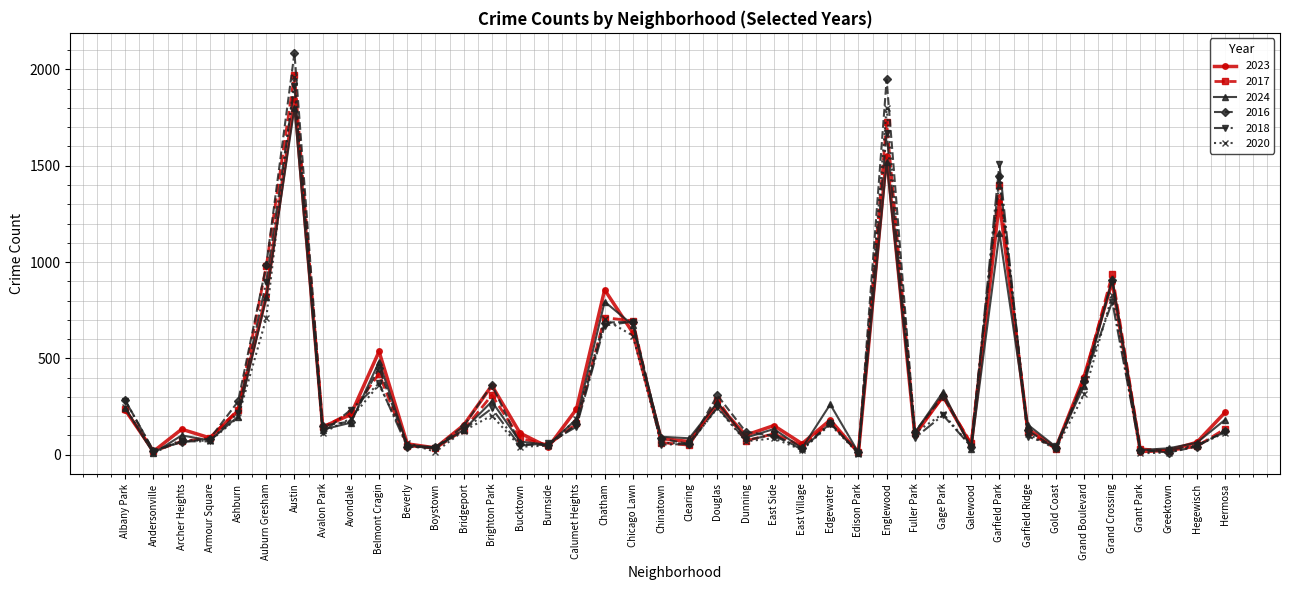

What is the greatest value displayed?

2086